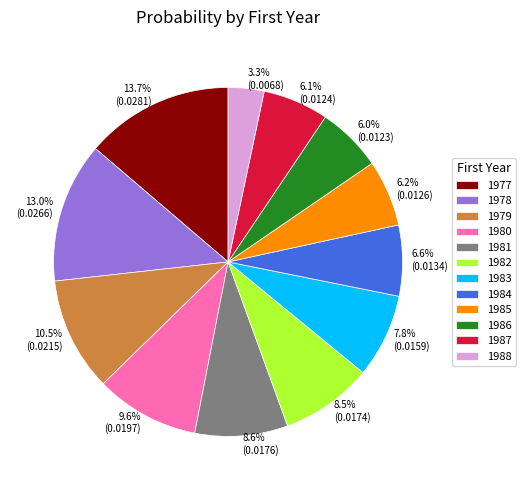

To the nearest percent, what is the combined percentage of 1985 and 1983?

14%